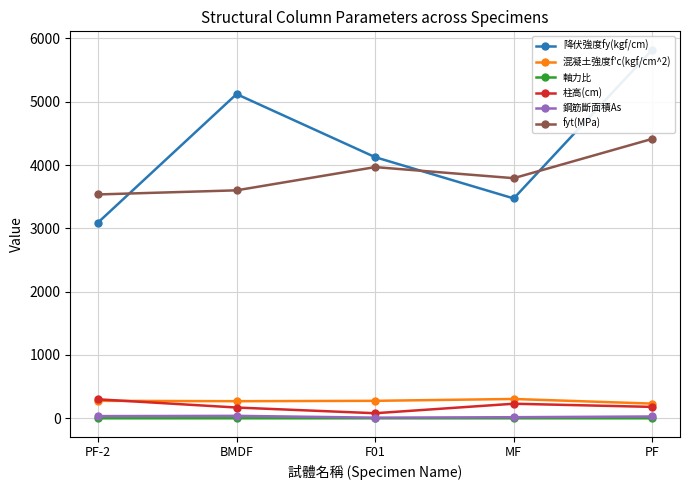

How many data points in fyt(MPa) are above 3792?

2